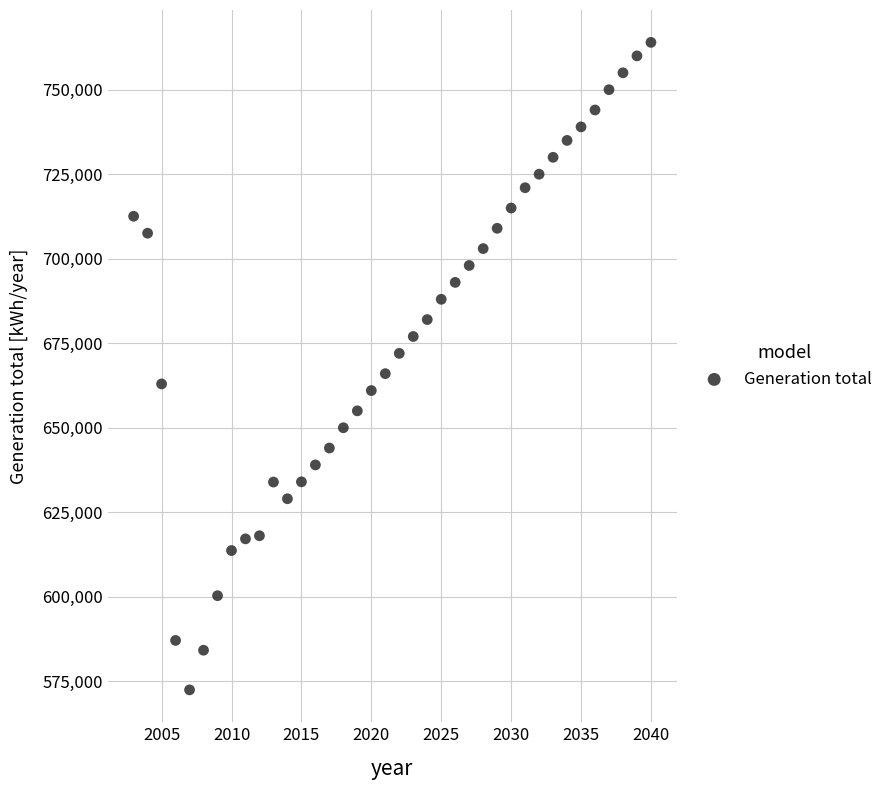

What is the range of Y values (max minus min)?

191543